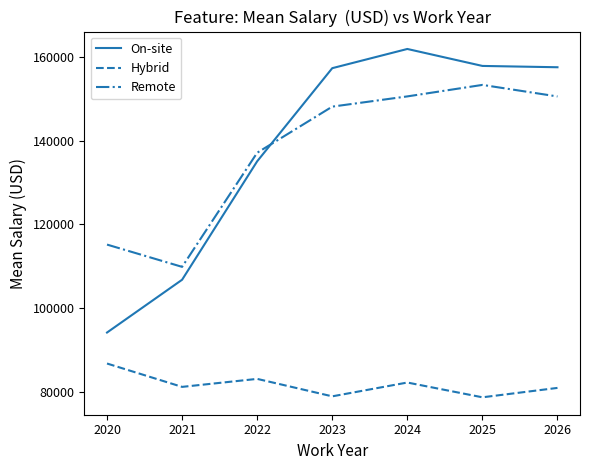

What is the smallest value displayed?

78829.2